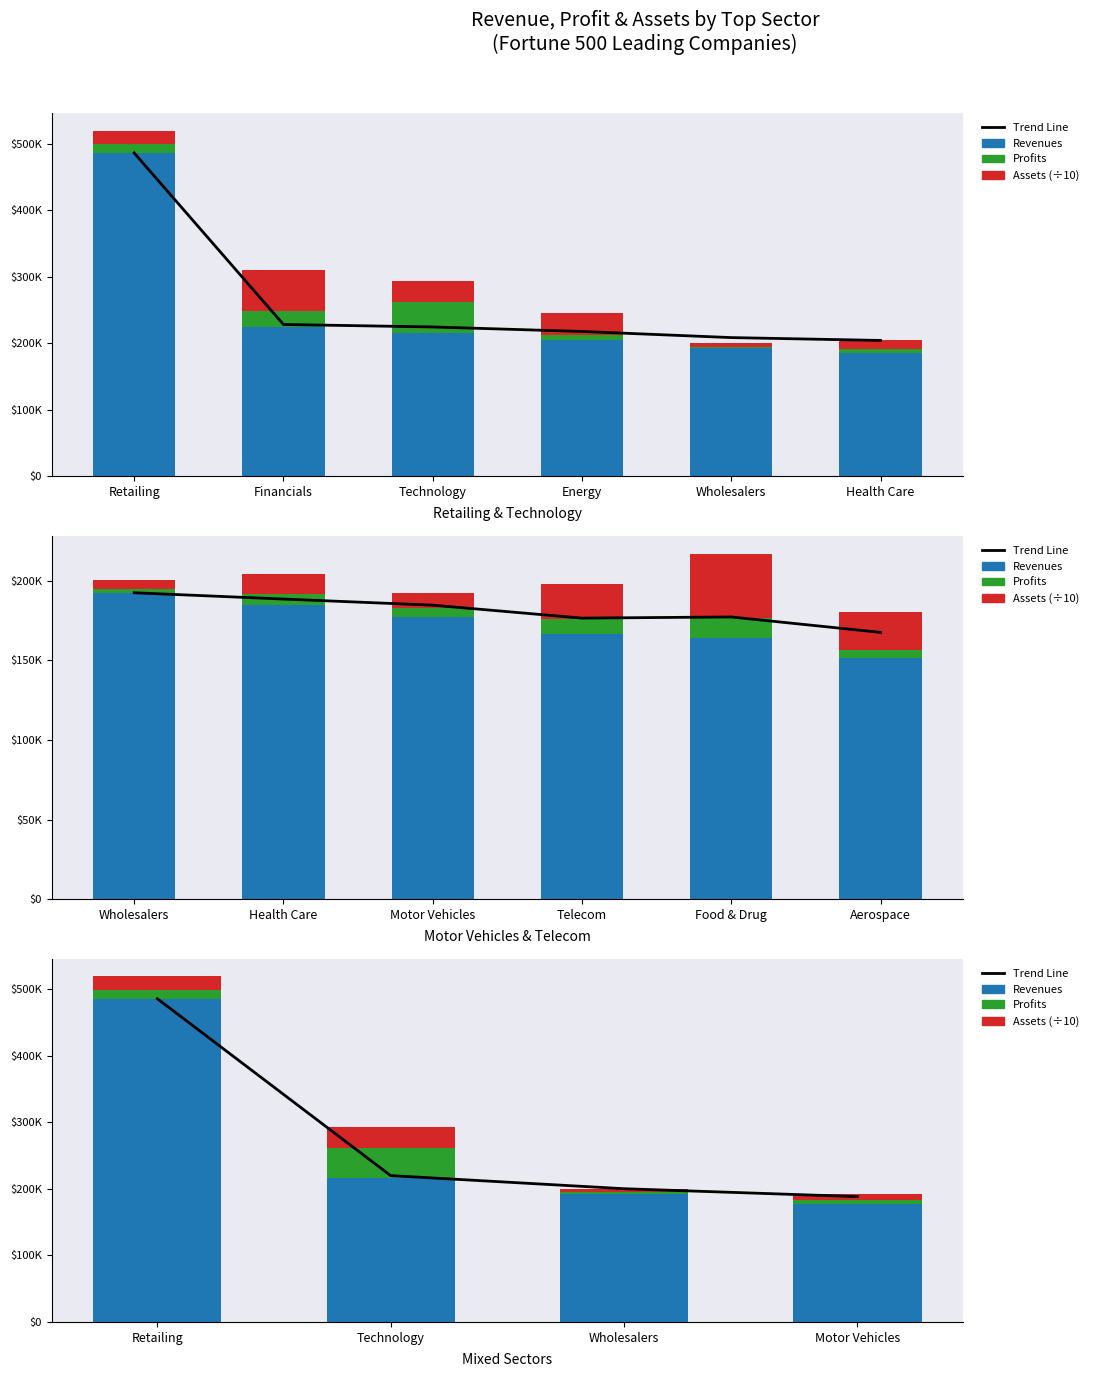

What is the smallest value displayed?

2258.0